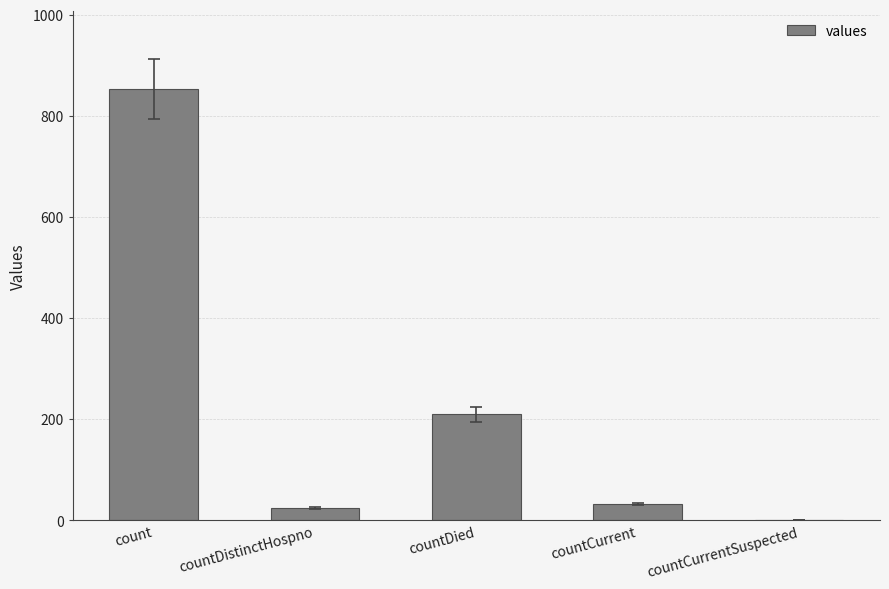

Reading left to right, what are all the values shown in this chart?

count=853	countDistinctHospno=25	countDied=210	countCurrent=33	countCurrentSuspected=0